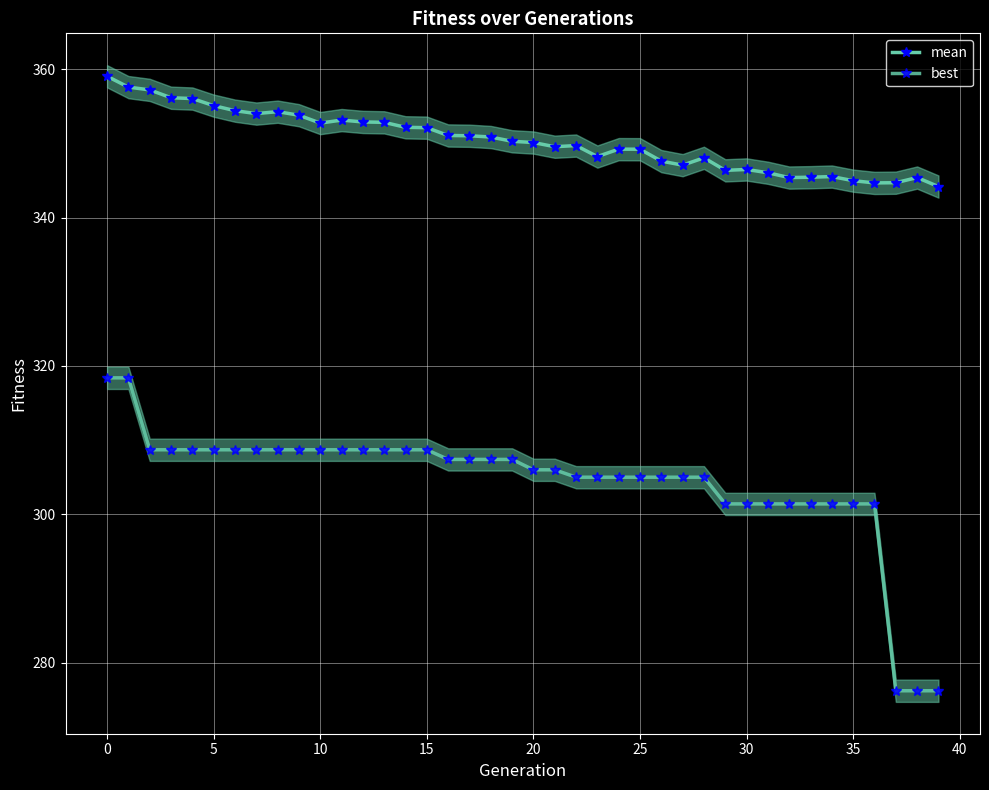

True or false: best has a value of 305.0 at 22.

True